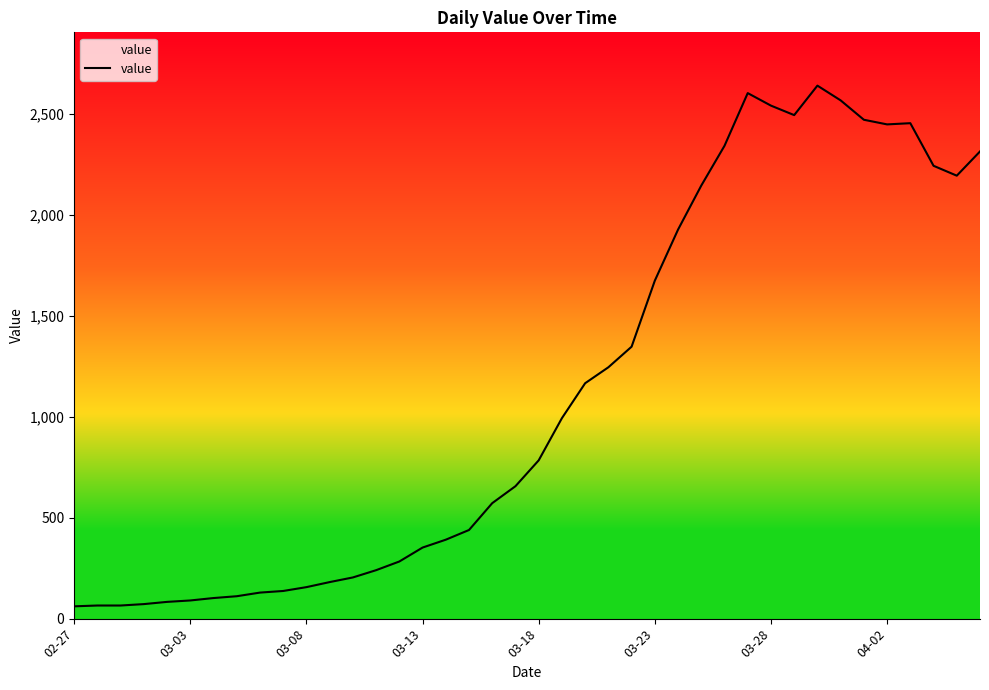

What is the difference between the maximum and minimum values?

2579